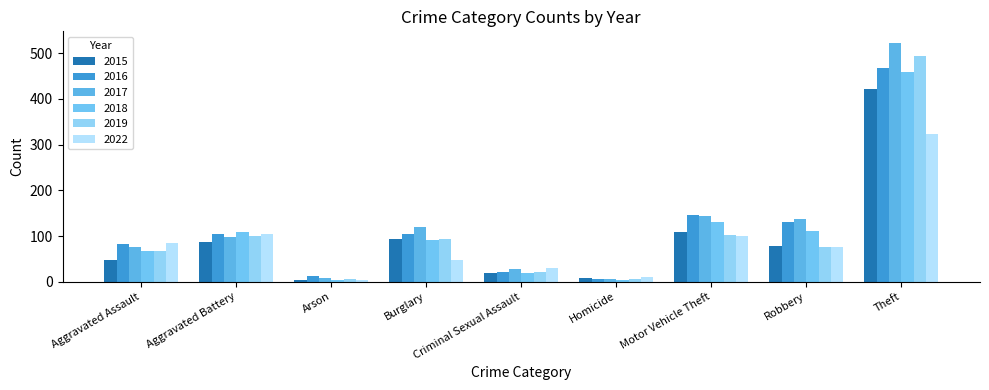

What is the label of the 8th bar from the right?

Aggravated Battery